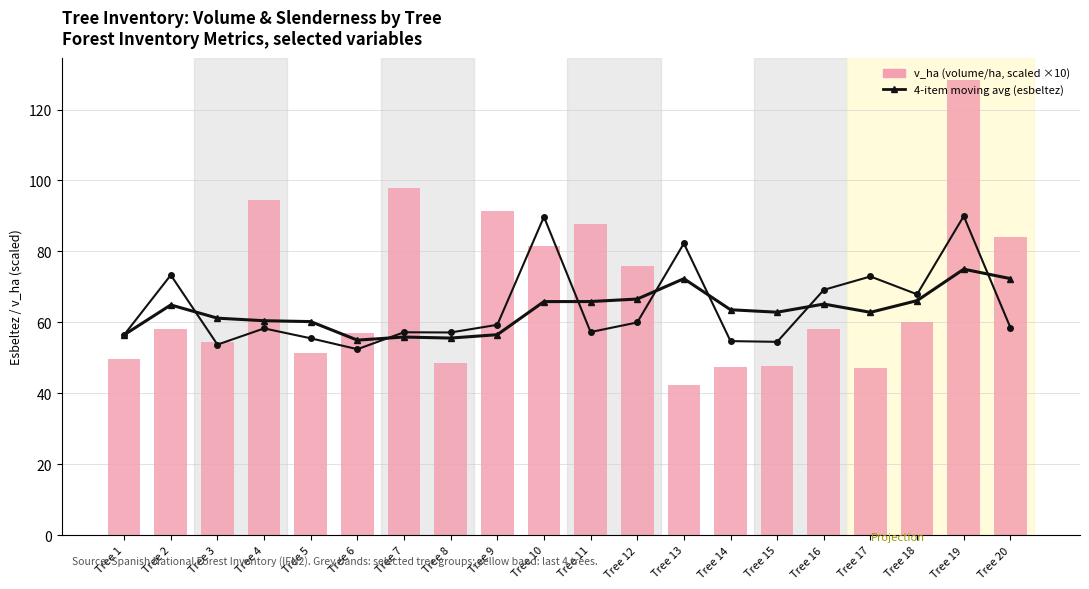

Between Tree 14 and Tree 11, which is larger?

Tree 11